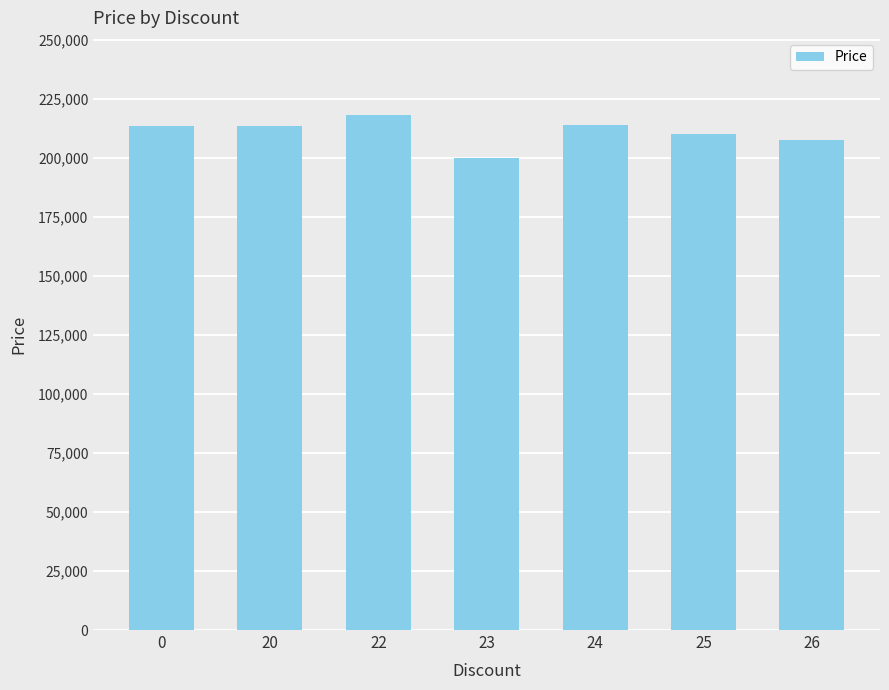

What is the change in value from 23 to 25?

+10000.0